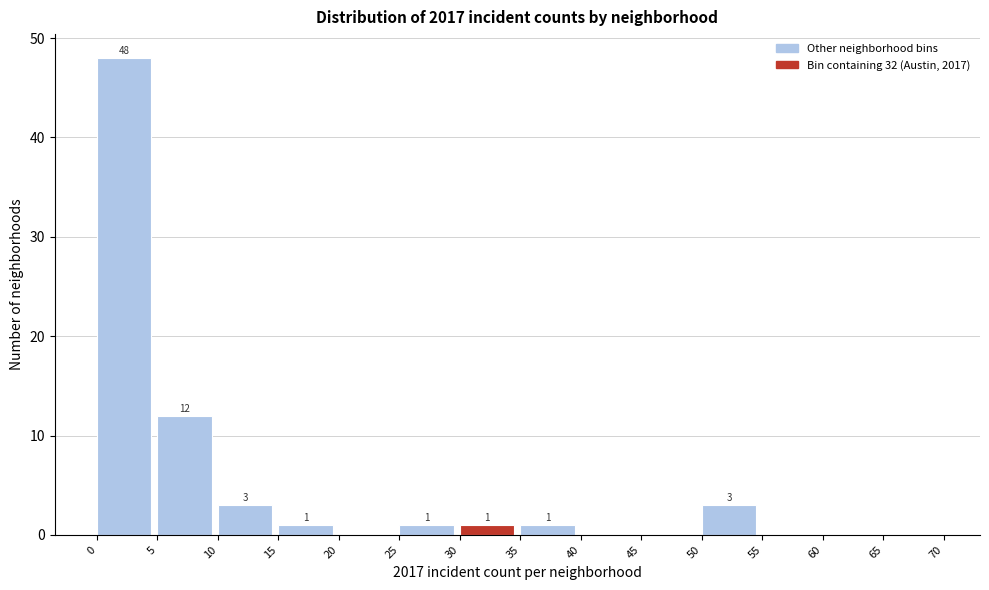

Which range on the x-axis has the tallest bar?

0 to 5